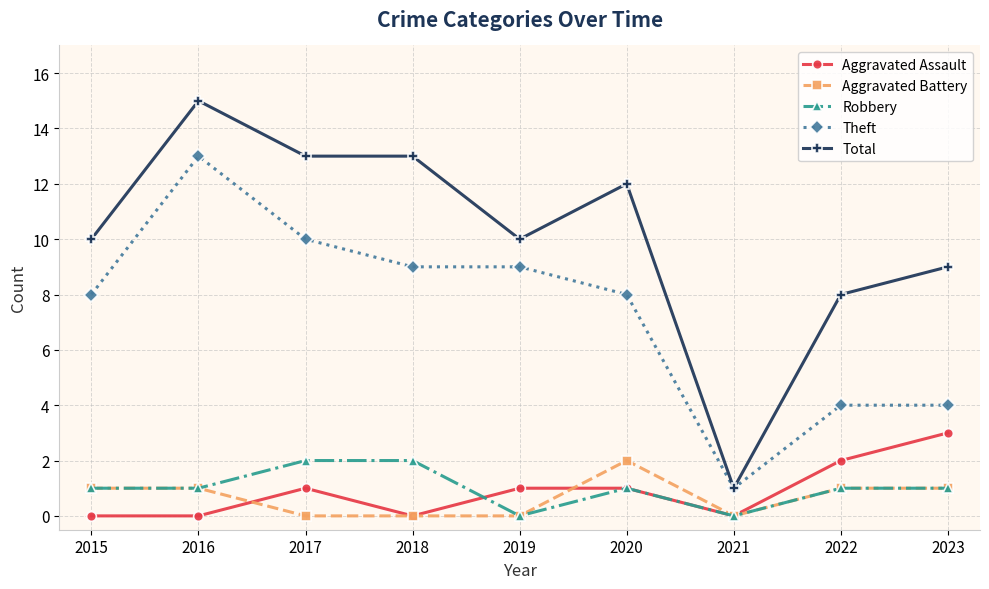

True or false: Aggravated Assault has more than 2 interior local peaks.

False